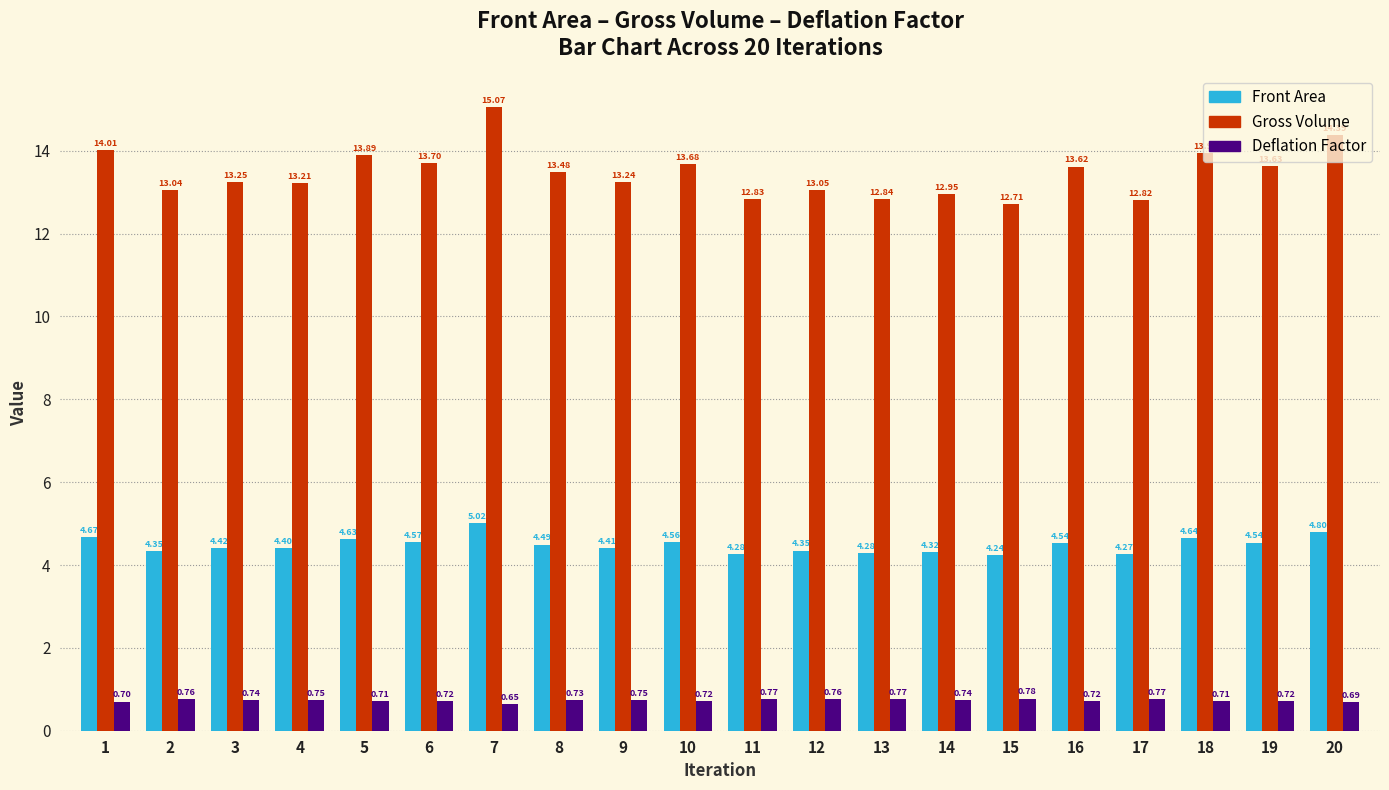

What is the value of the Gross Volume bar at the 12th from the left?

13.0